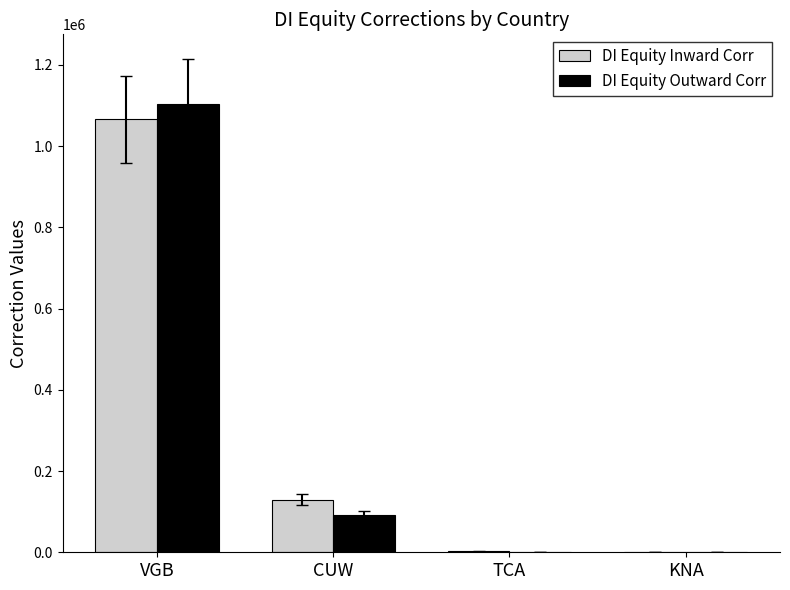

How many values in the DI Equity Inward Corr series exceed 129916?

2